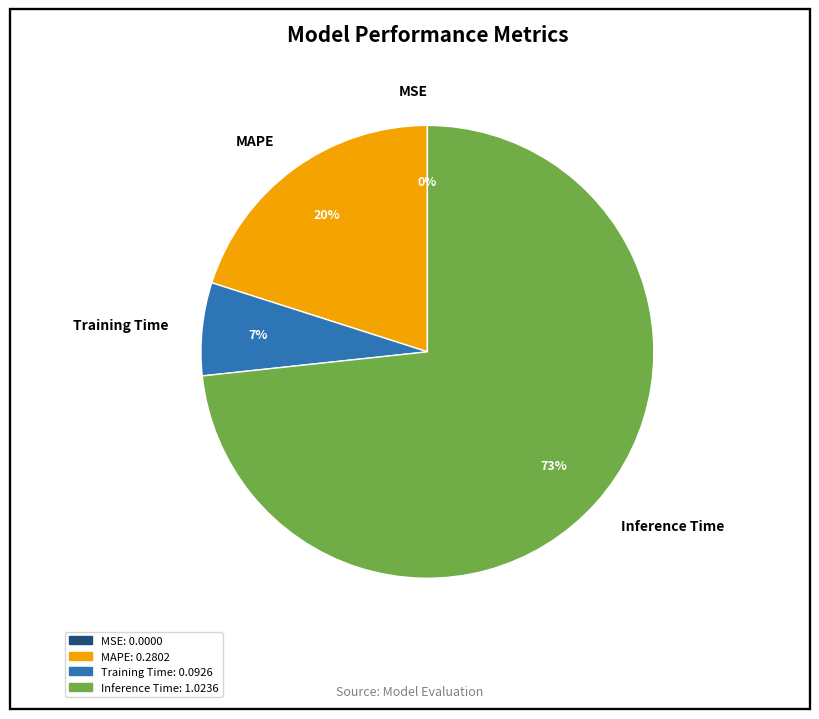

Do MAPE and Training Time together represent more than half of the pie?

No